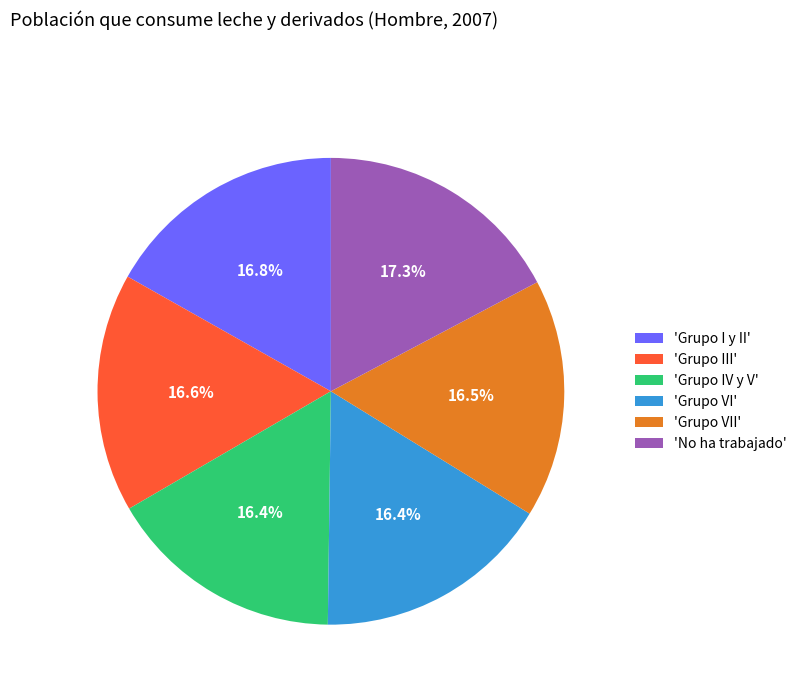

Does any single category account for the majority?

No